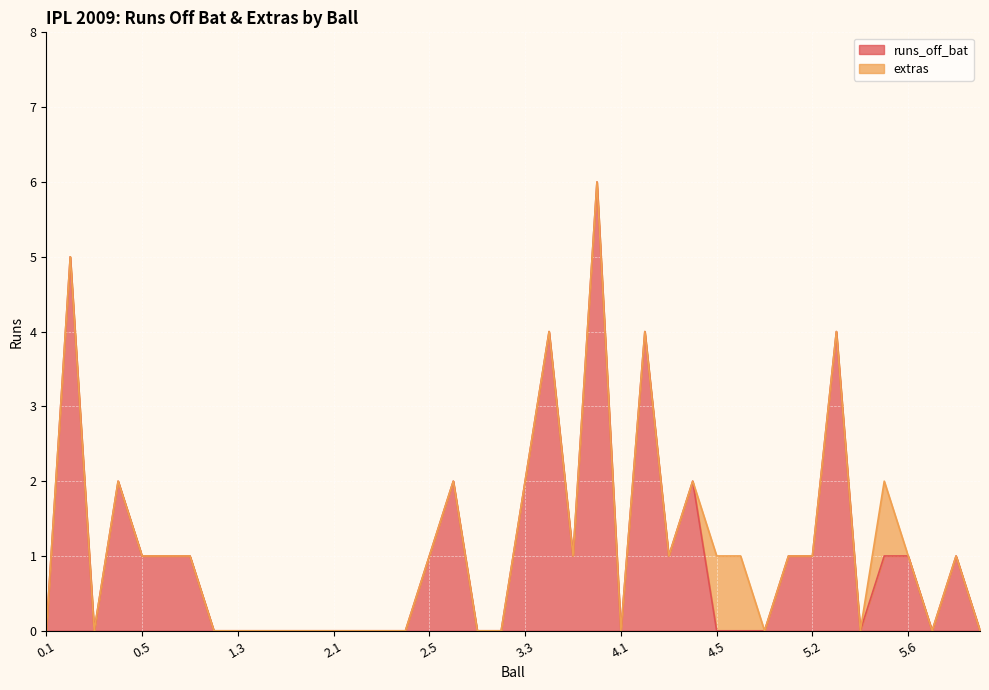

Where is the first local minimum?

0.3